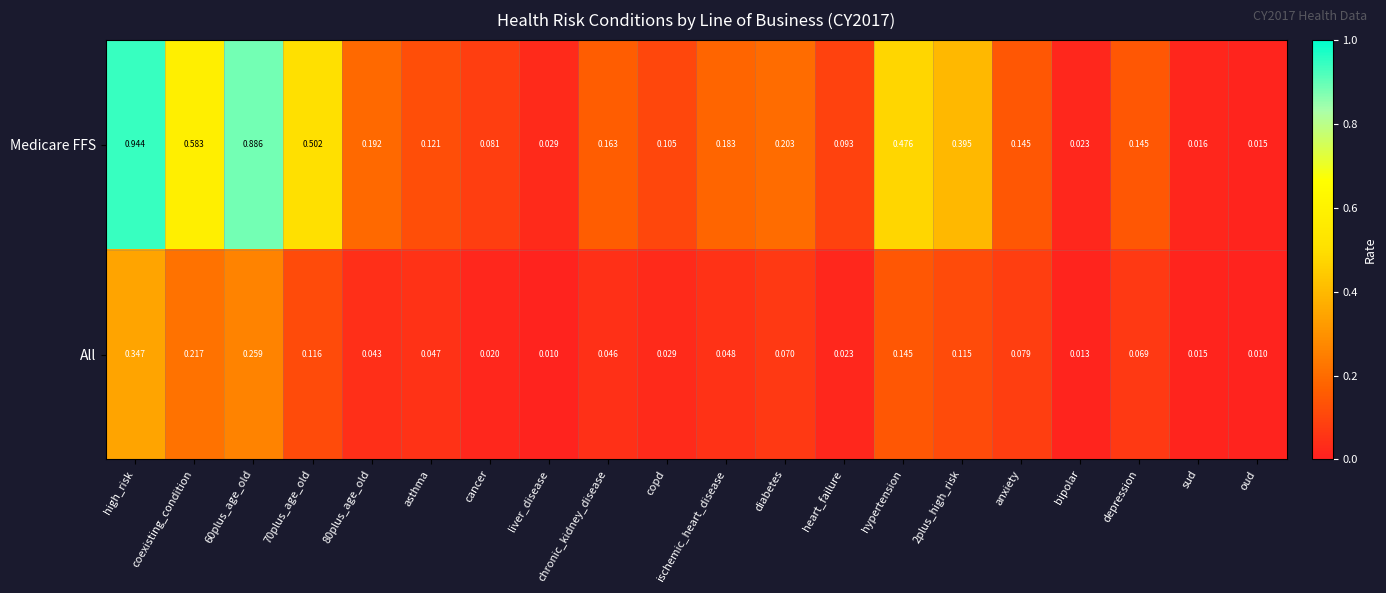

Between cancer and oud, which series saw the biggest shift?

Medicare FFS